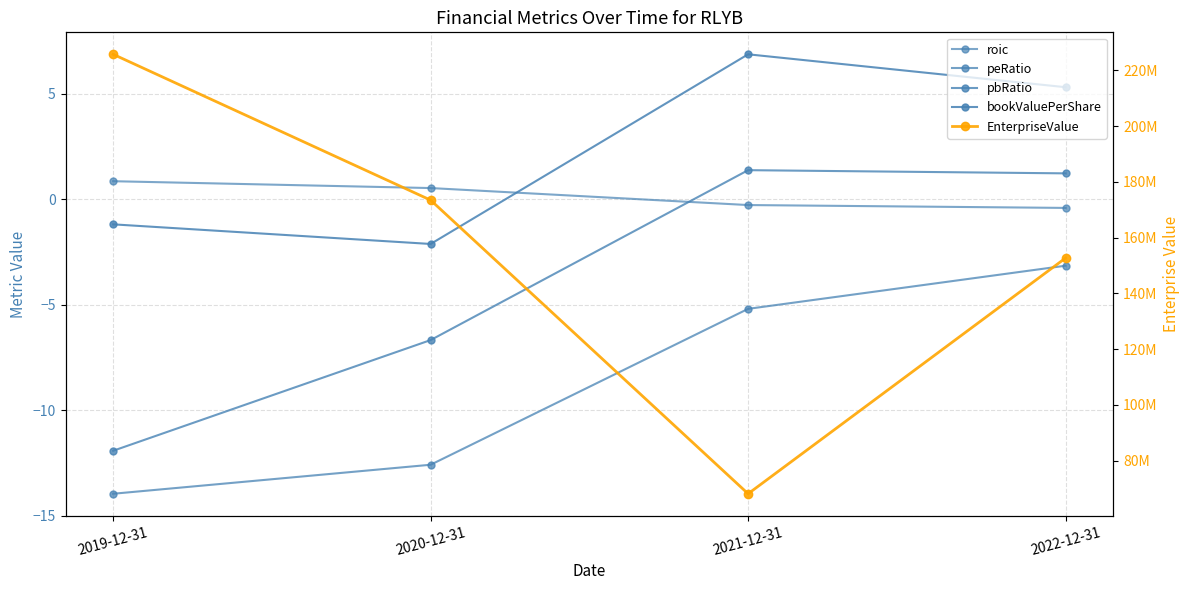

Where is pbRatio nearest to the value -5?

2020-12-31